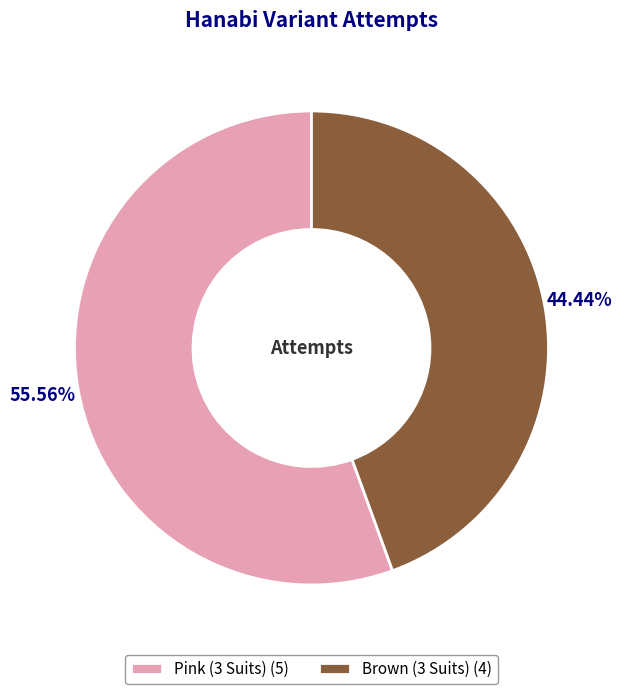

To the nearest percent, what is the difference between the Pink (3 Suits) and Brown (3 Suits) slice percentages?

11%